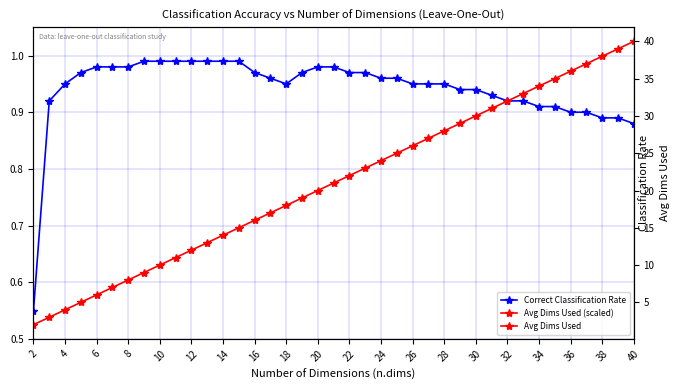

Is it true that Correct Classification Rate equals 1.6 at 6?

False